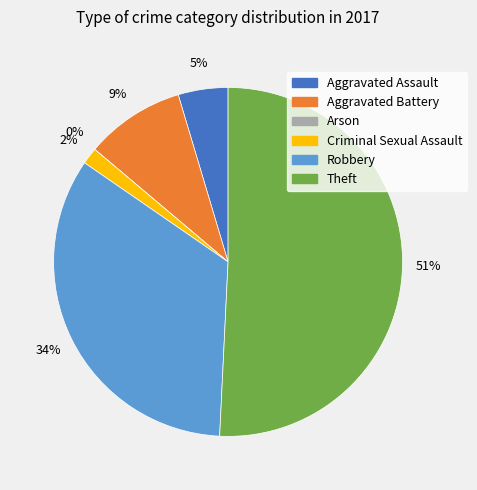

Which has a higher value, Aggravated Battery or Arson?

Aggravated Battery